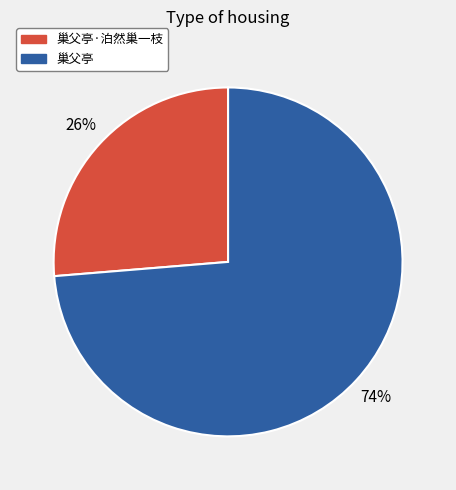

Does any single category account for the majority?

Yes